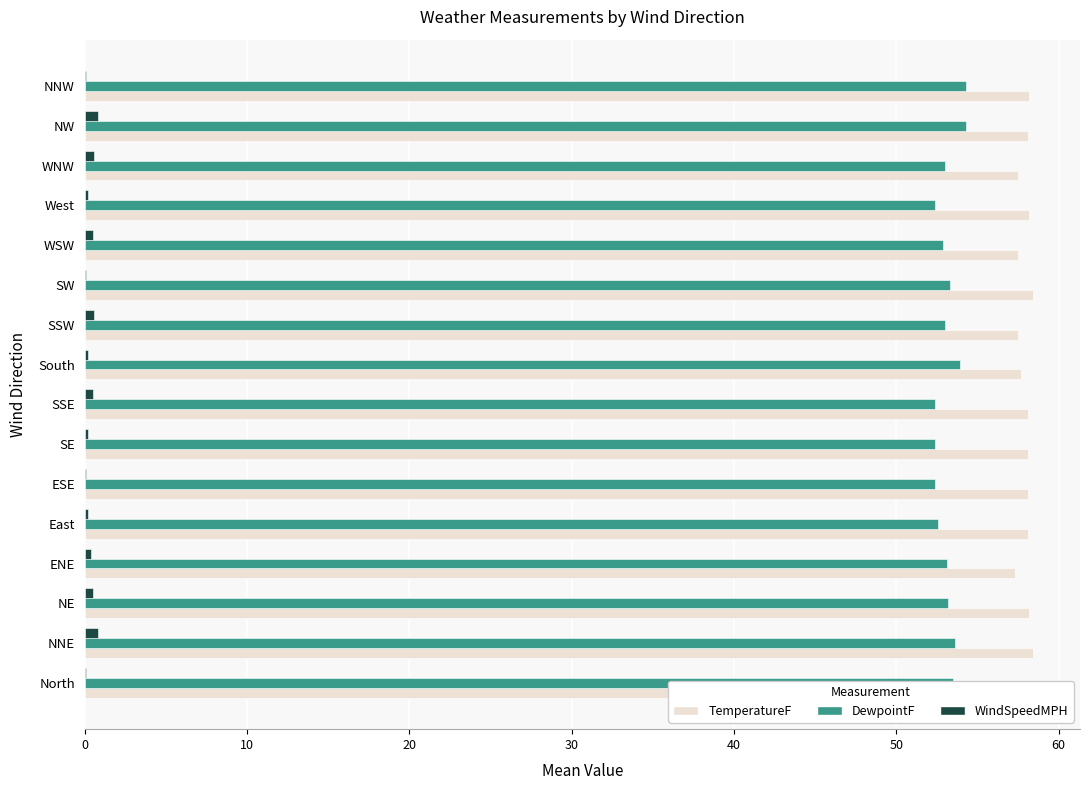

True or false: TemperatureF has a value of 95.3 at NNW.

False